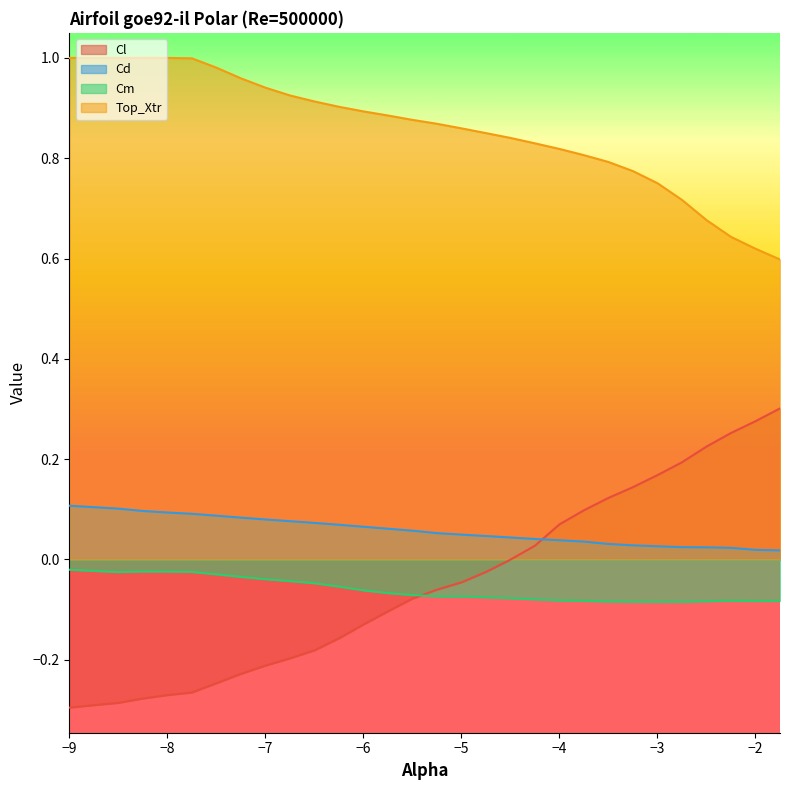

The Cm series shows -0.0 at -5.75. True or false?

False